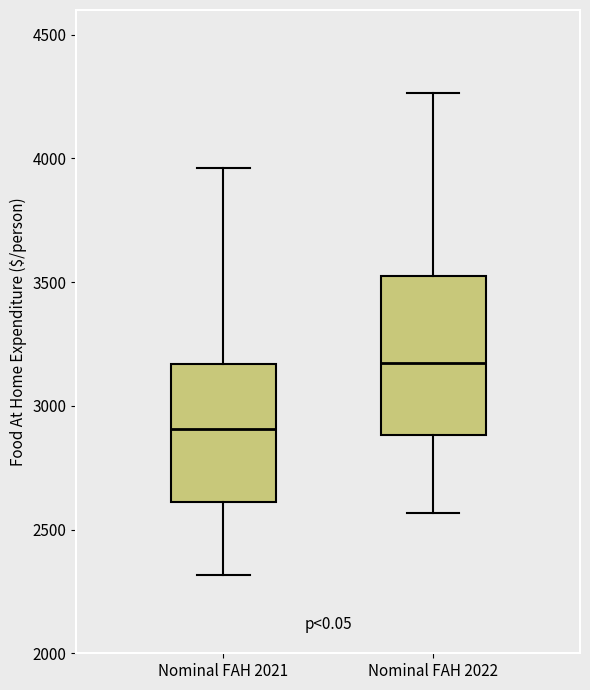

Where does the upper whisker of the box for Nominal FAH 2021 end on the y-axis? The values are not printed on the chart, so give them approximately, as read against the axis.

3950